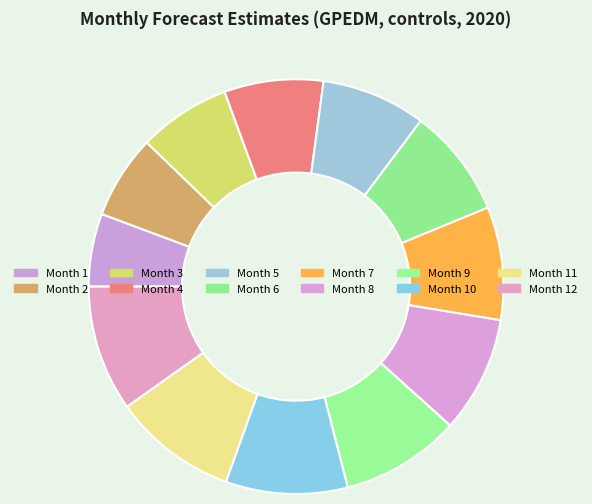

How many segments does this pie chart have?

12